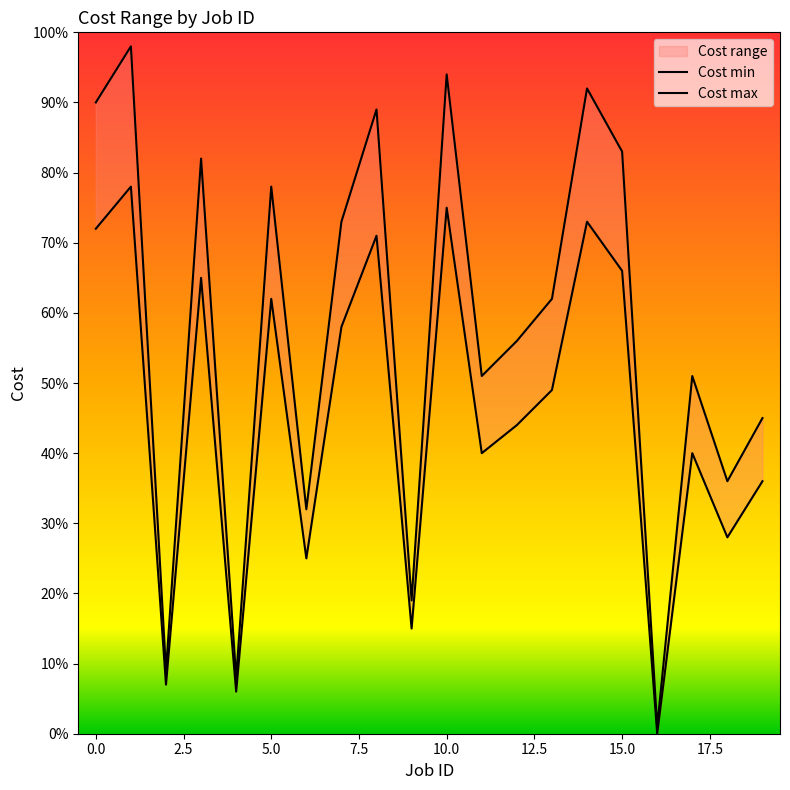

How many positive values does the Cost min series have?

19